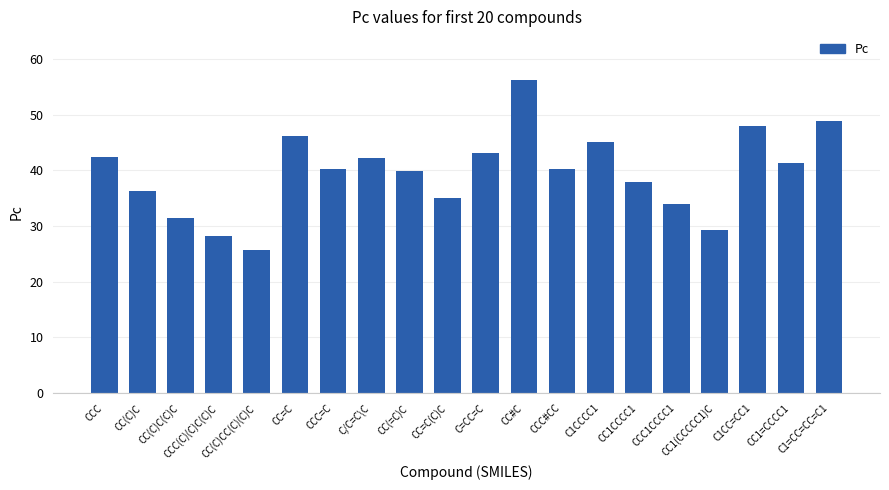

Count the number of data series in this chart.

1